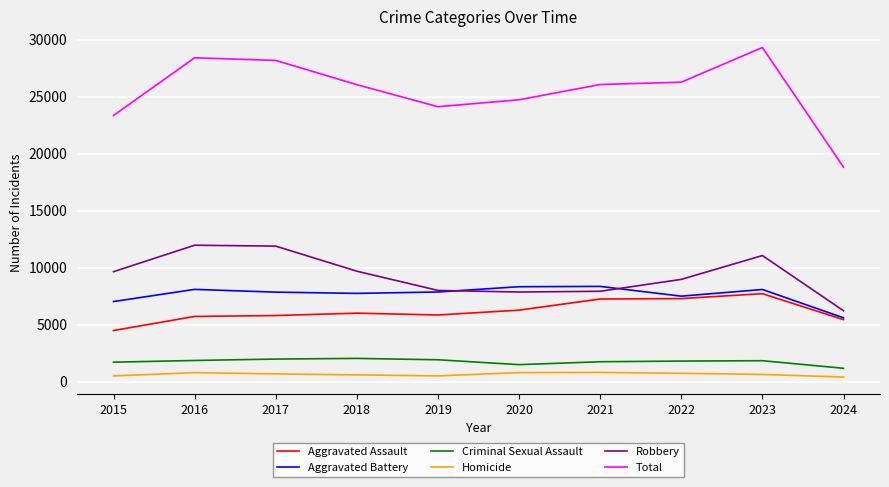

Which series has the widest spread of values?

Total